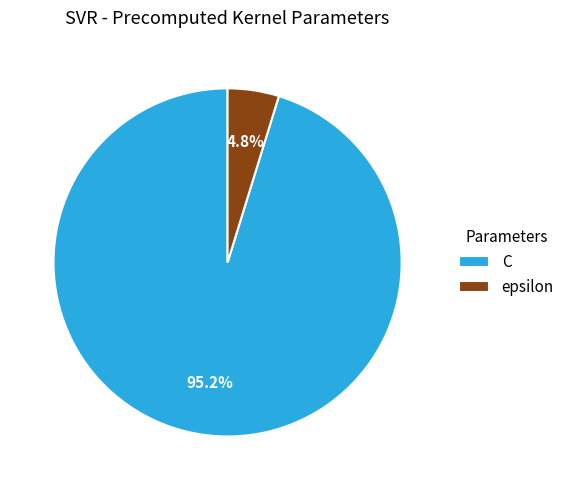

To the nearest percent, what is the combined percentage of epsilon and C?

100%